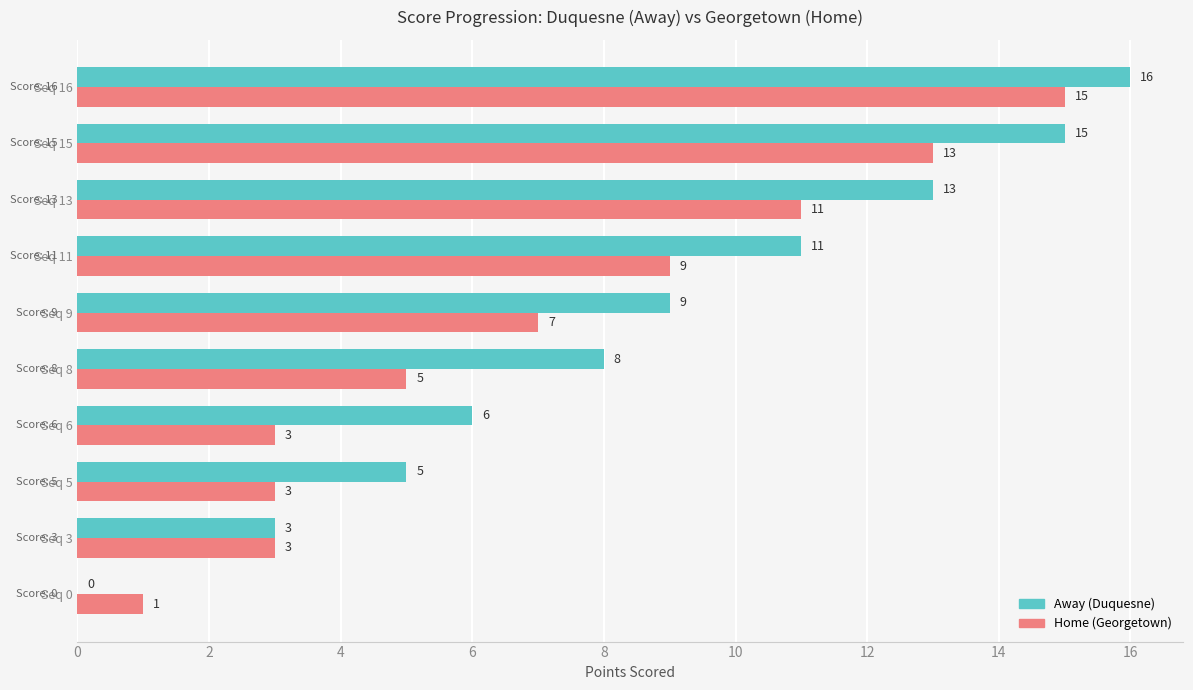

Count the number of data series in this chart.

2